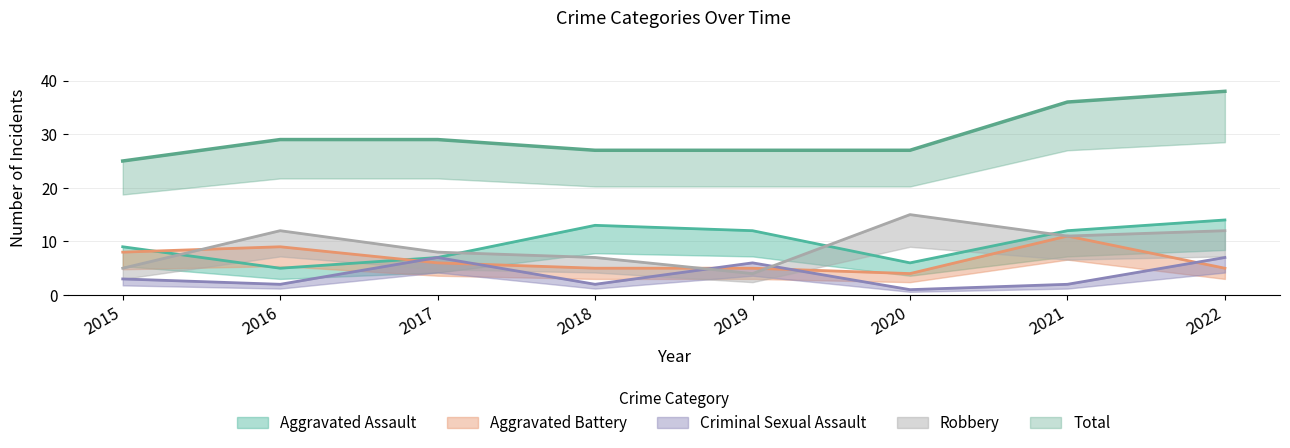

Which category has the lowest value across all series?

2020